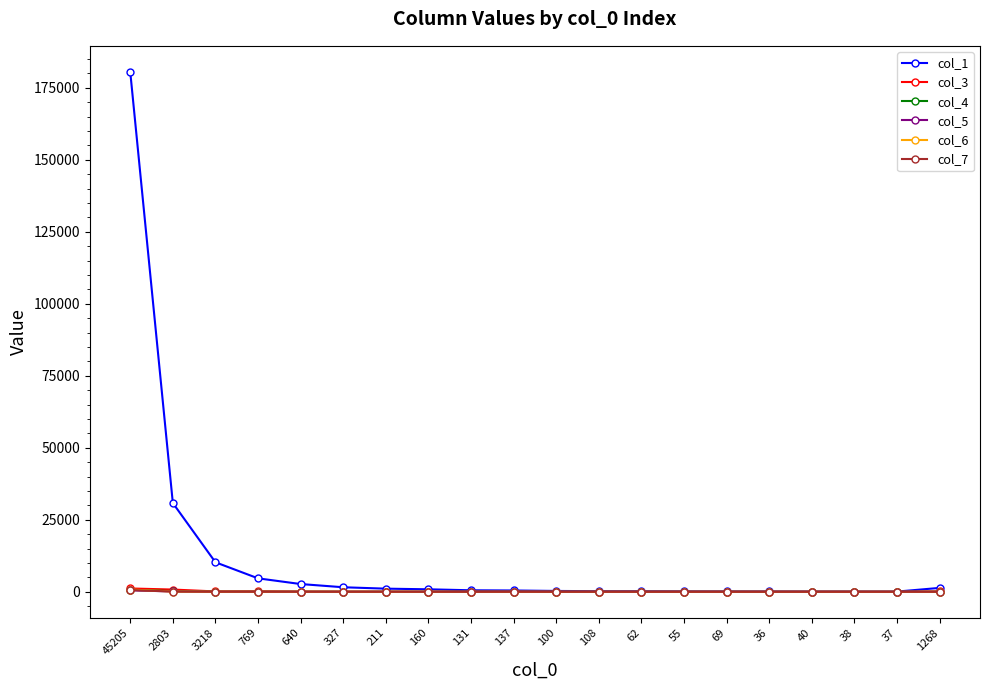

Which label corresponds to the largest value in the chart?

45205